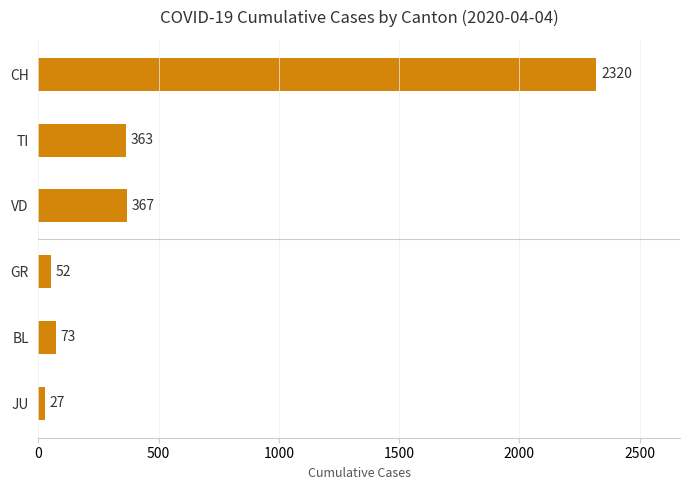

What is the change in value from CH to TI?

-1957